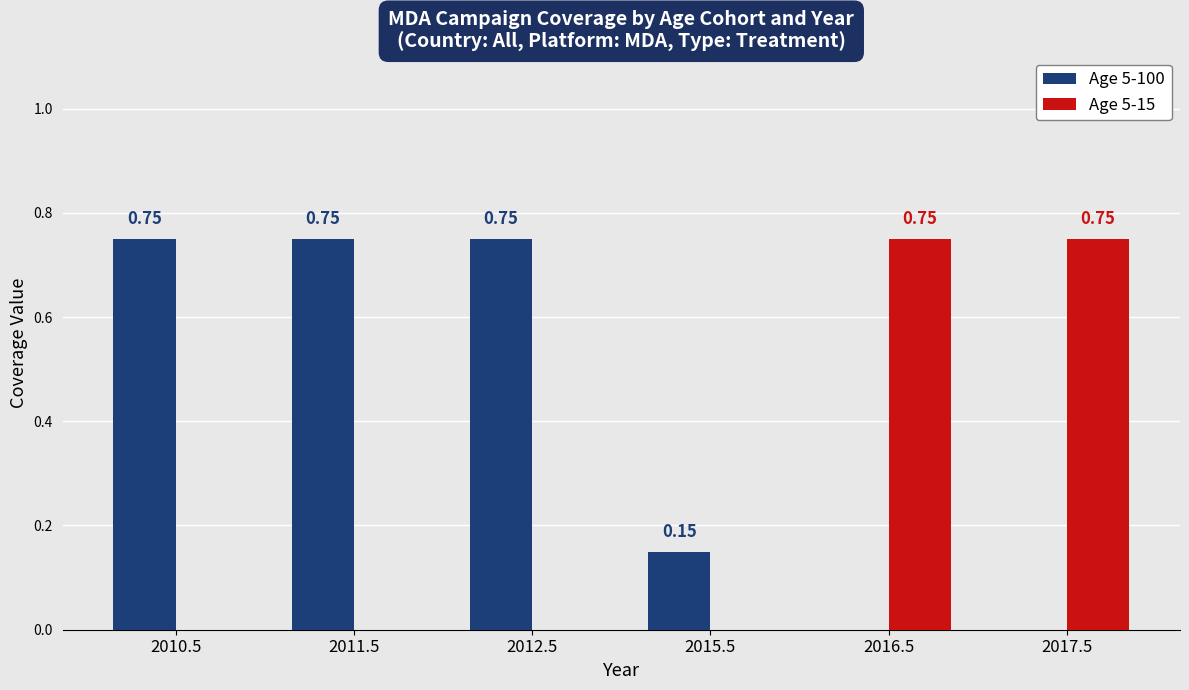

How many data points does each series have?

6